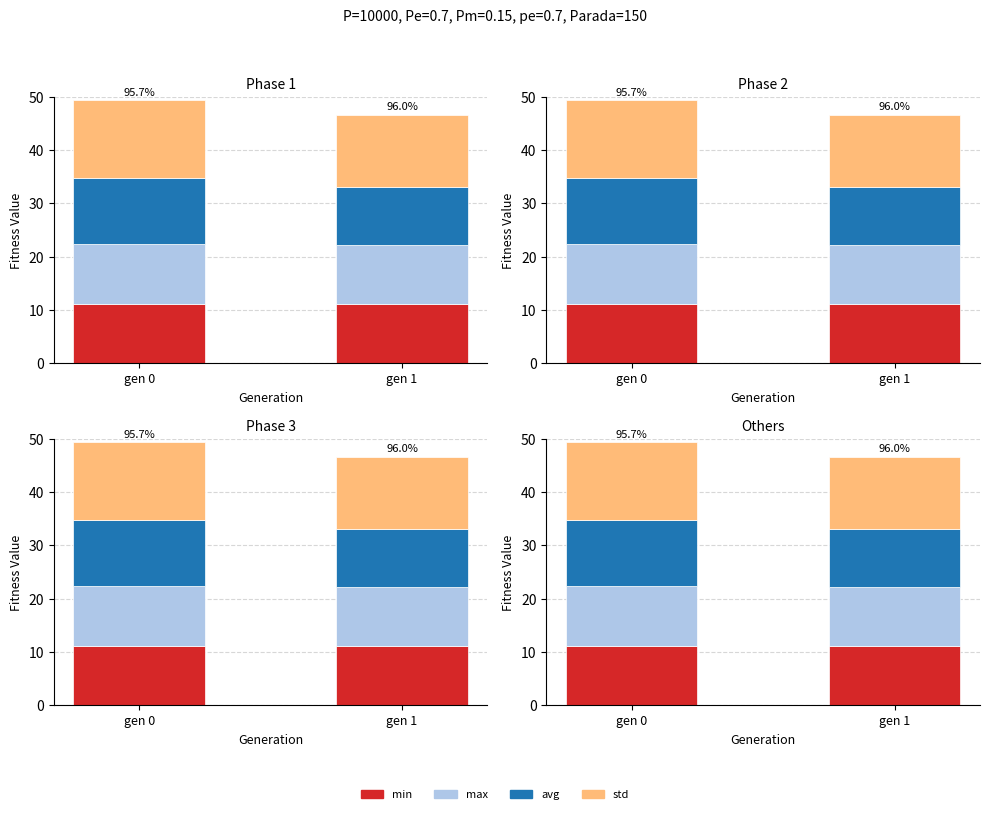

How many bars are there in each group?

4